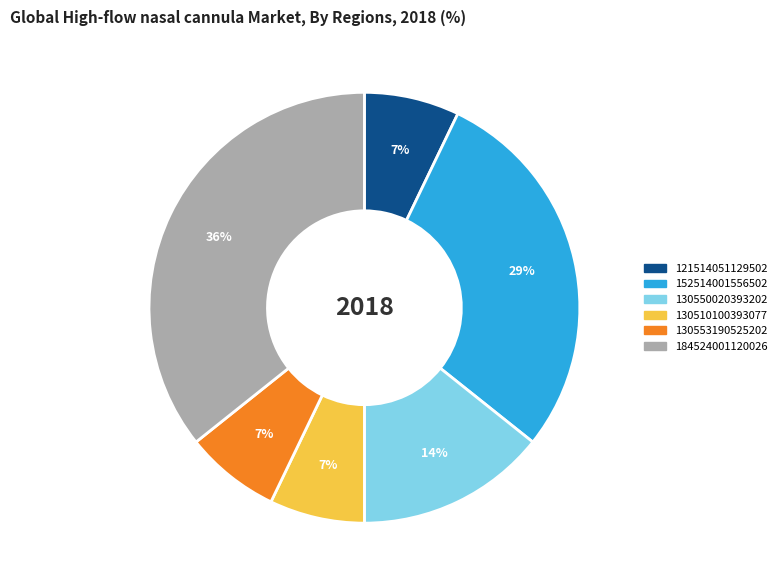

To the nearest percent, what is the difference between the largest and smallest slice percentages?

29%